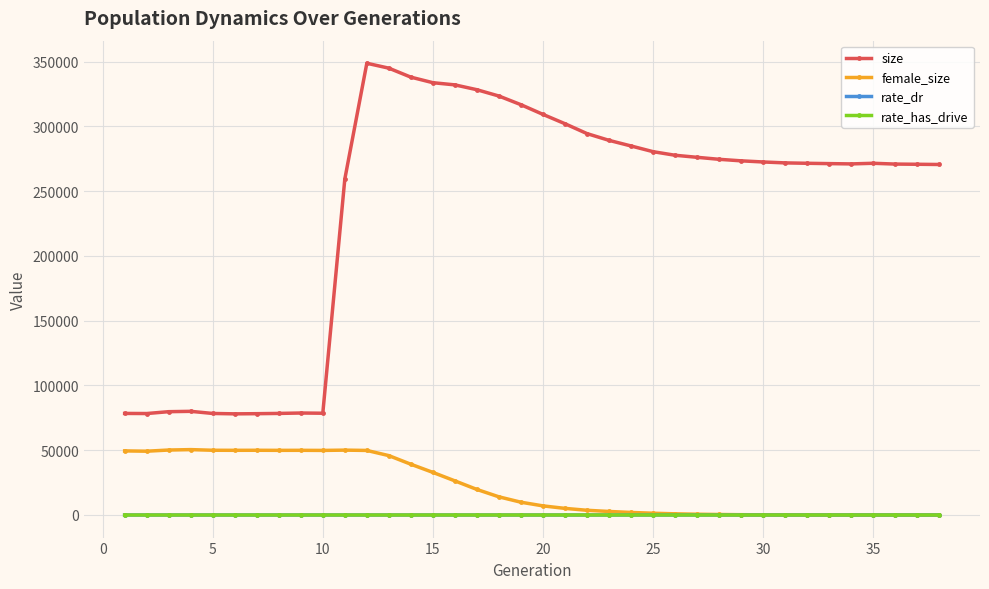

True or false: female_size has more than 1 interior local peaks.

True